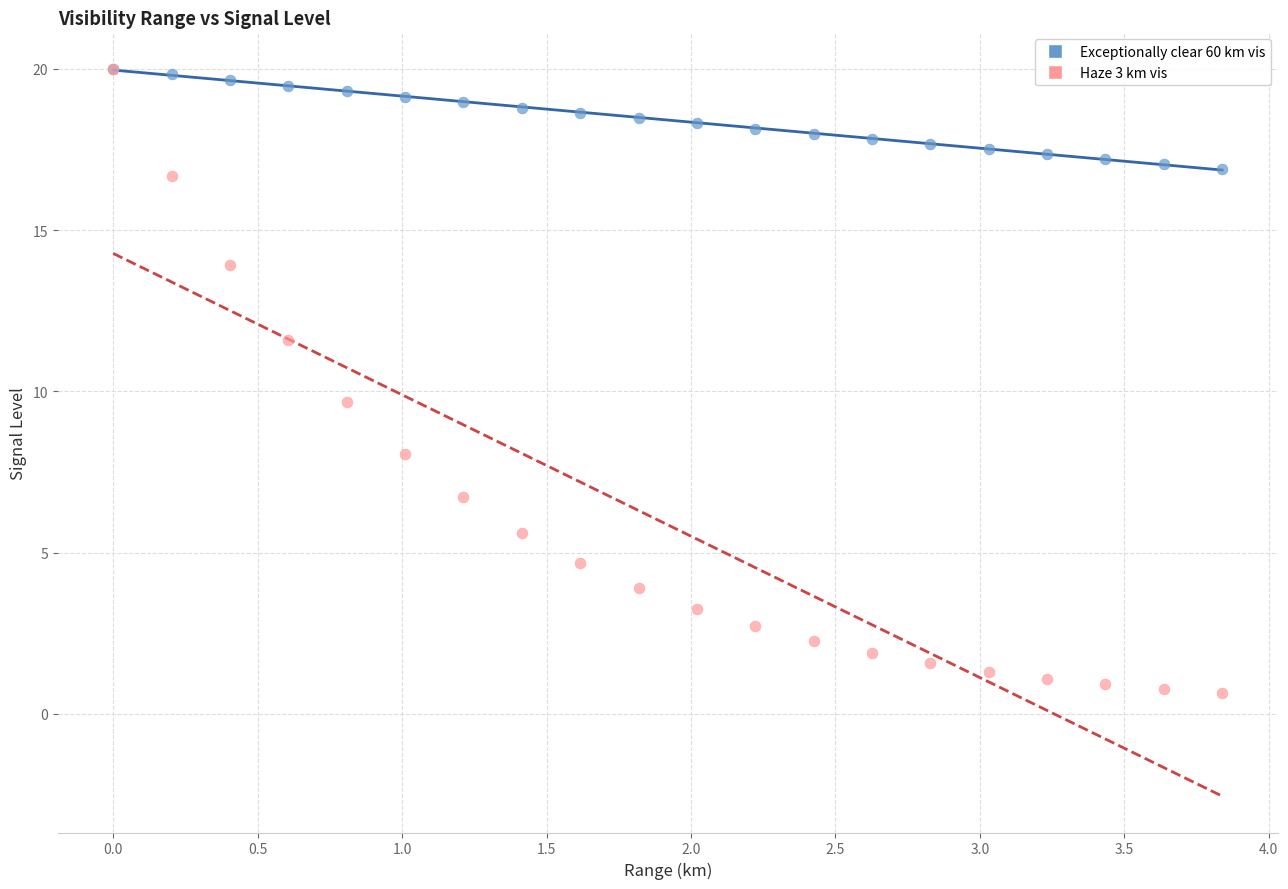

What are all the series names shown in the legend?

Exceptionally clear 60 km vis, Haze 3 km vis